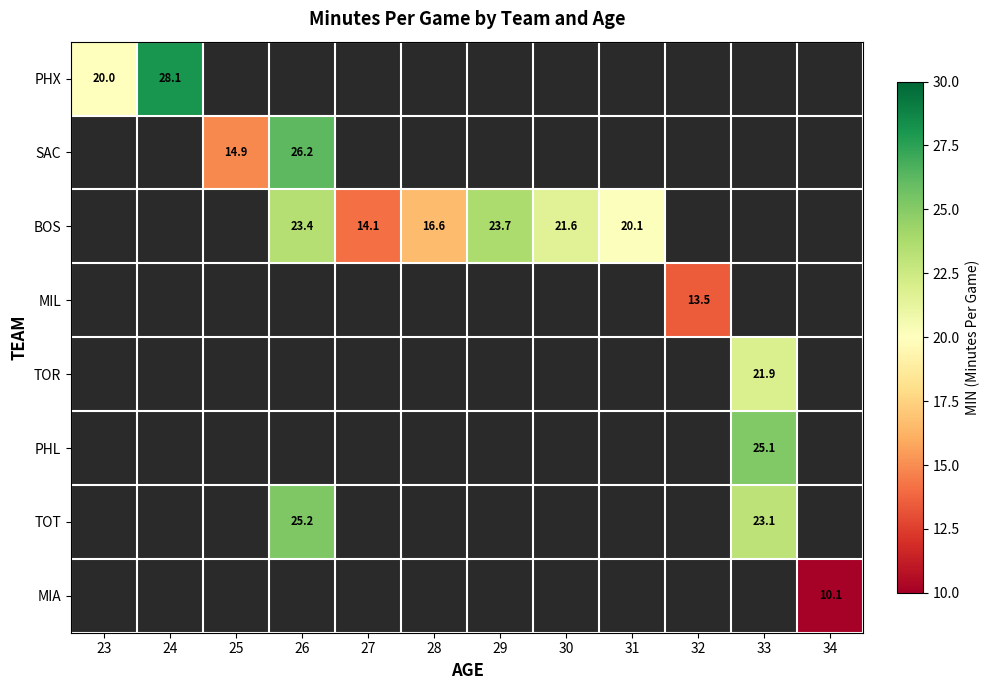

True or false: BOS has a value of 31.5 at 31.

False